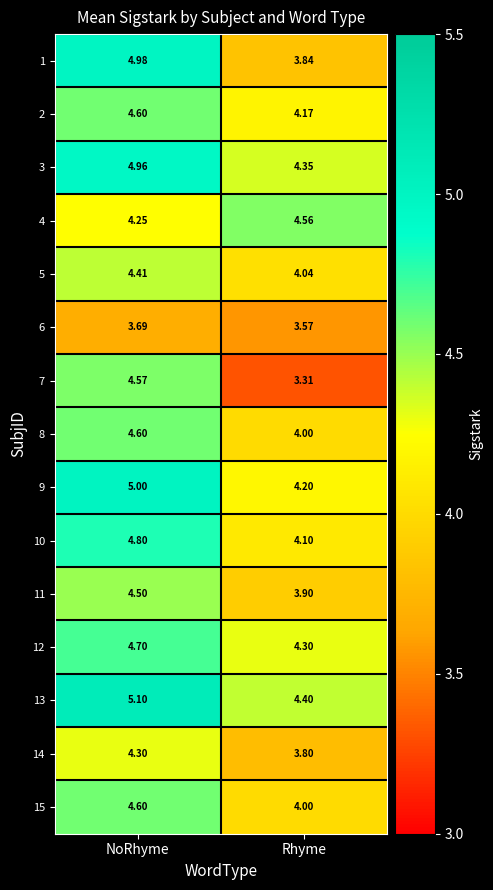

Where is 1 nearest to the value 4?

Rhyme